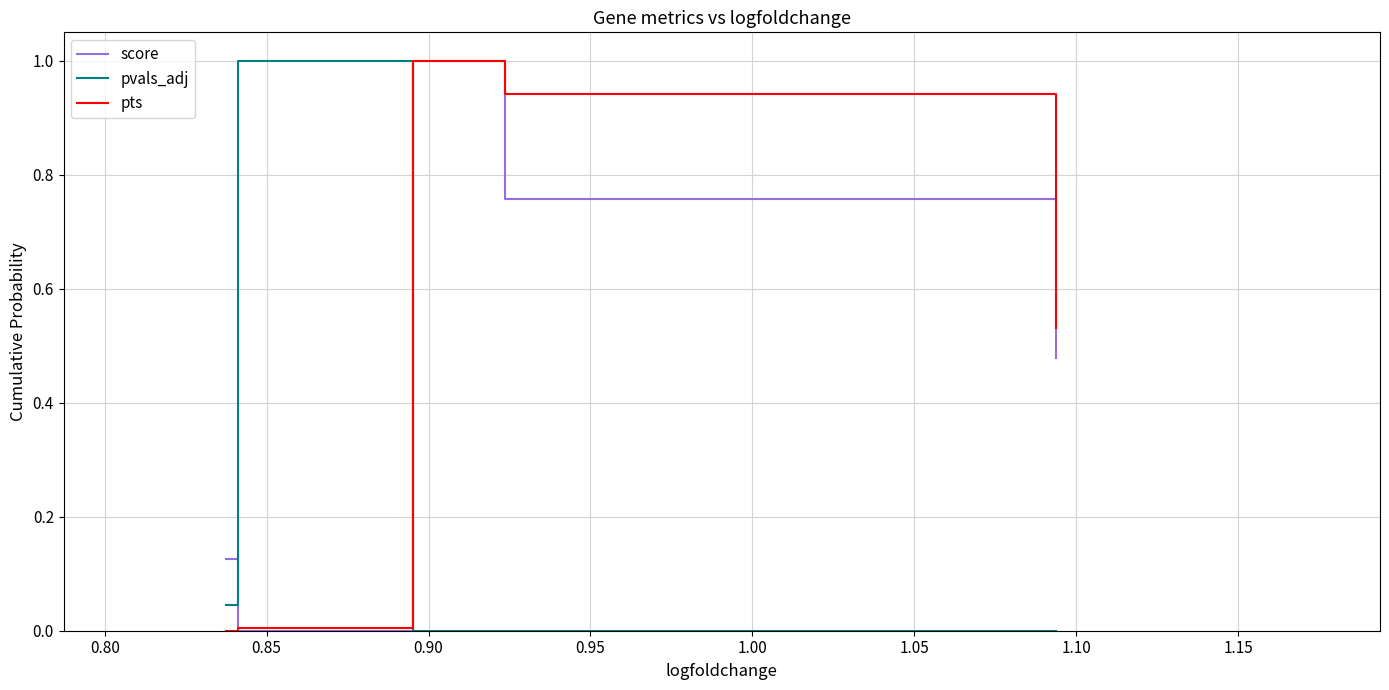

What is the greatest value displayed?

1.0